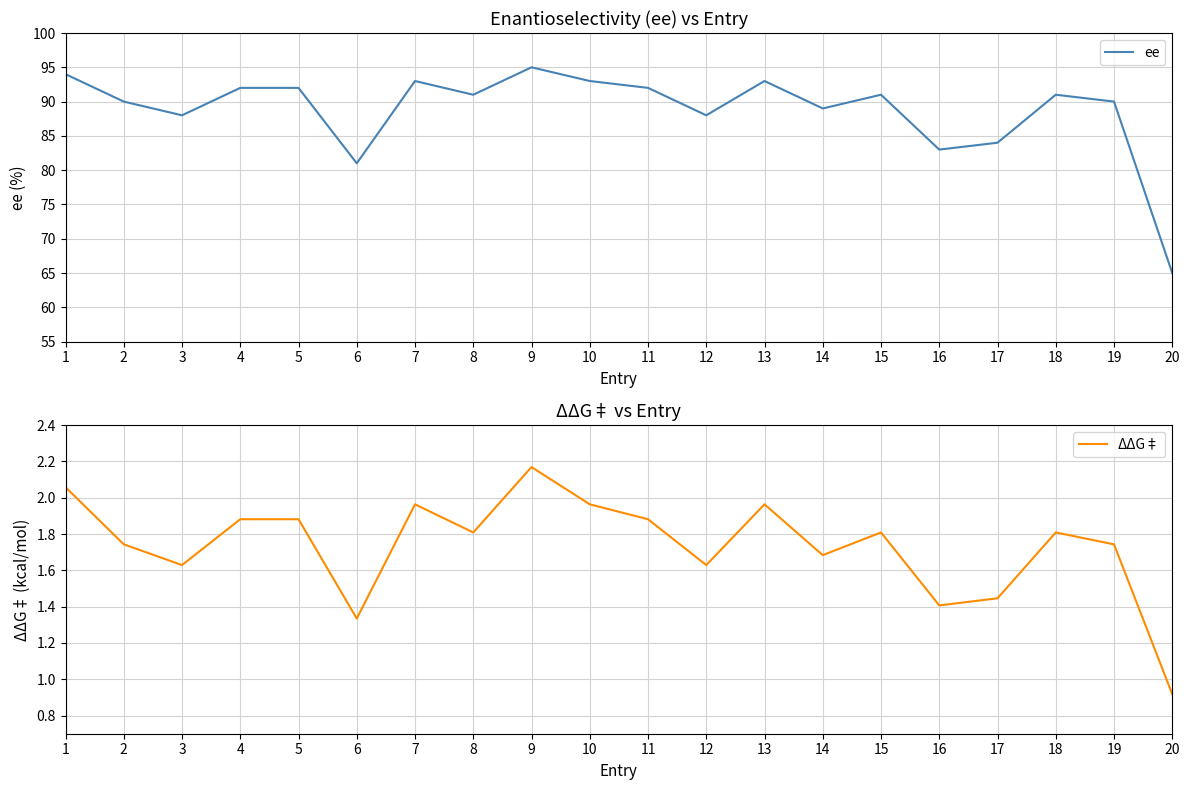

What is the spread (max minus min) of values at 3?

86.4